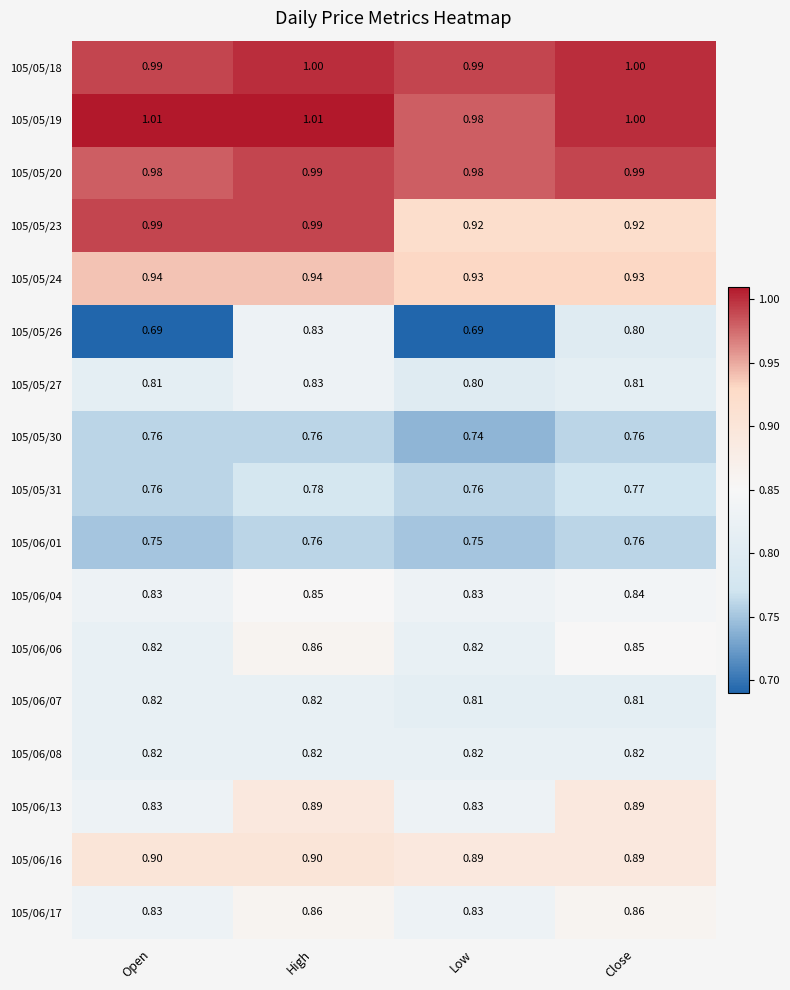

Is the value of 105/05/27 at Low greater than the value of 105/06/06 at Low?

No